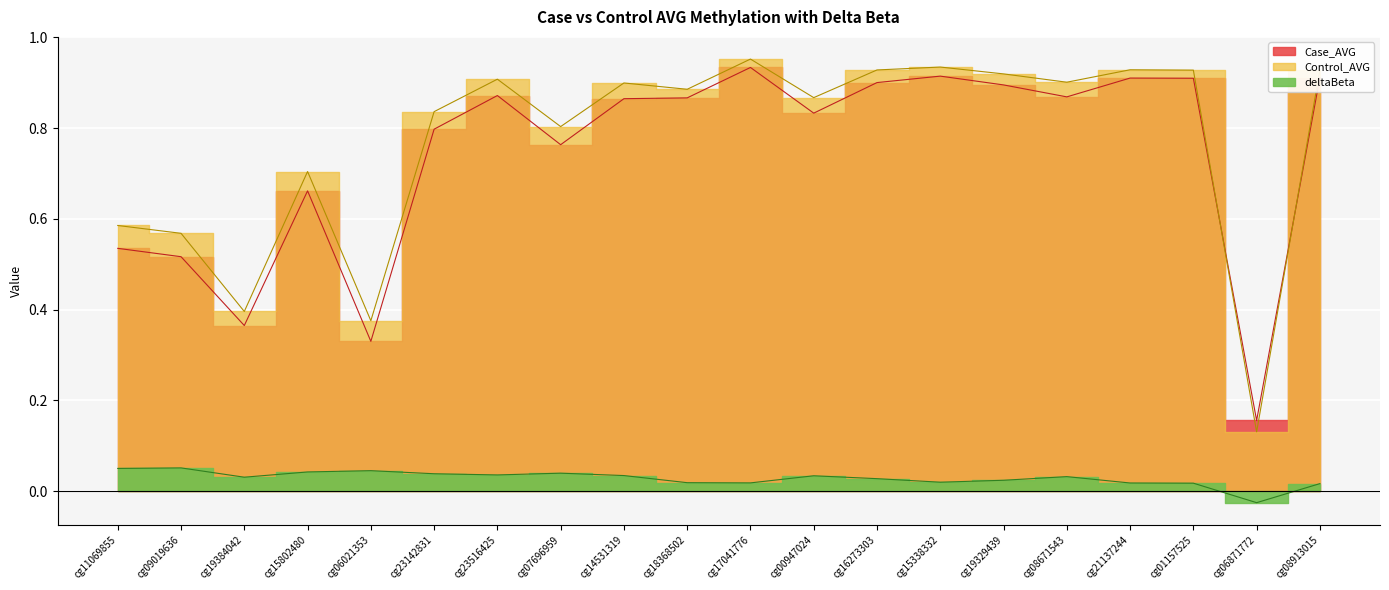

What is the highest value of the Case_AVG series?

0.9